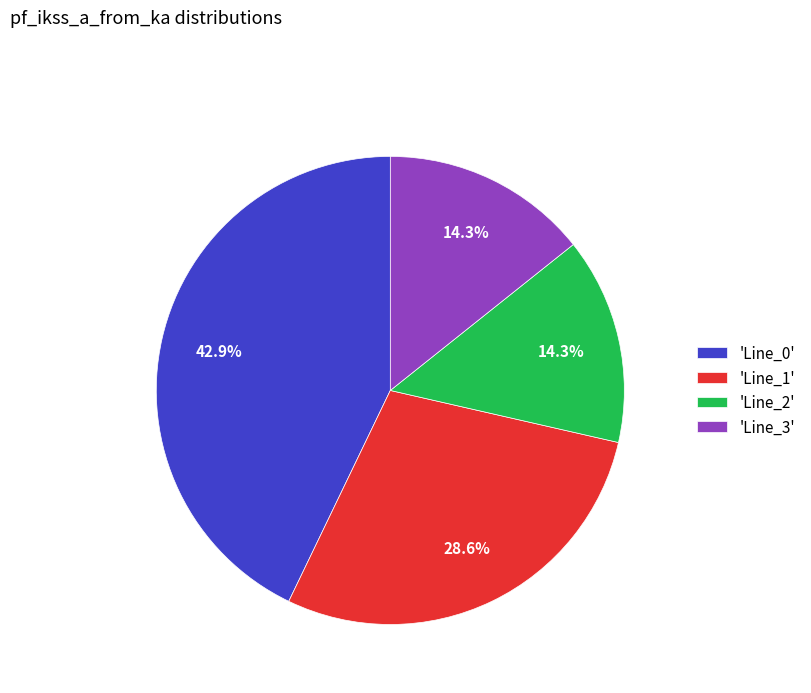

What percentage do 'Line_0' and 'Line_3' together represent?

57.1%